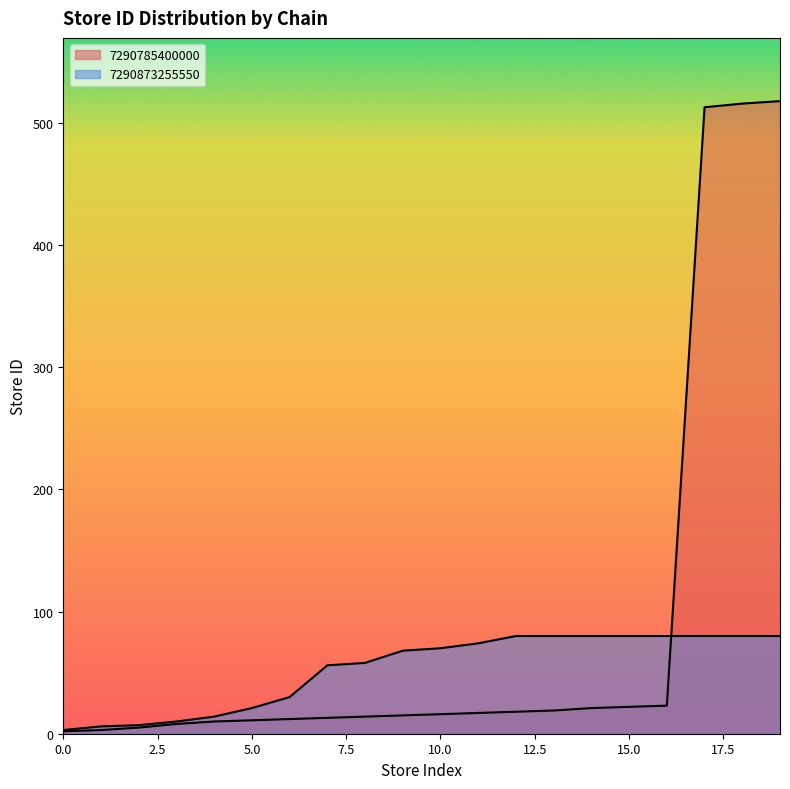

What is the value of the store_id point at the 19th from the left?

516.0